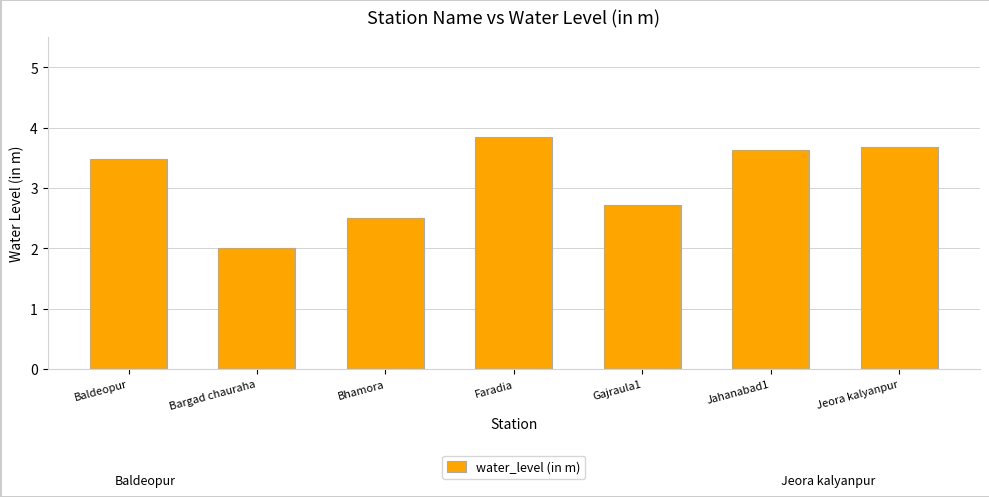

What is the label of the 2nd bar from the left?

Bargad chauraha